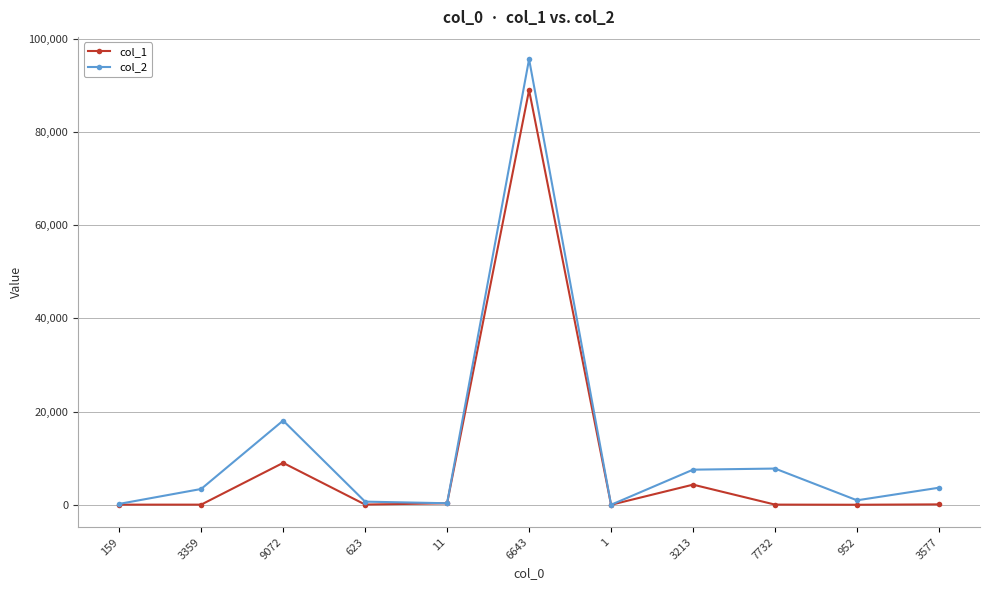

Which series has the widest spread of values?

col_2